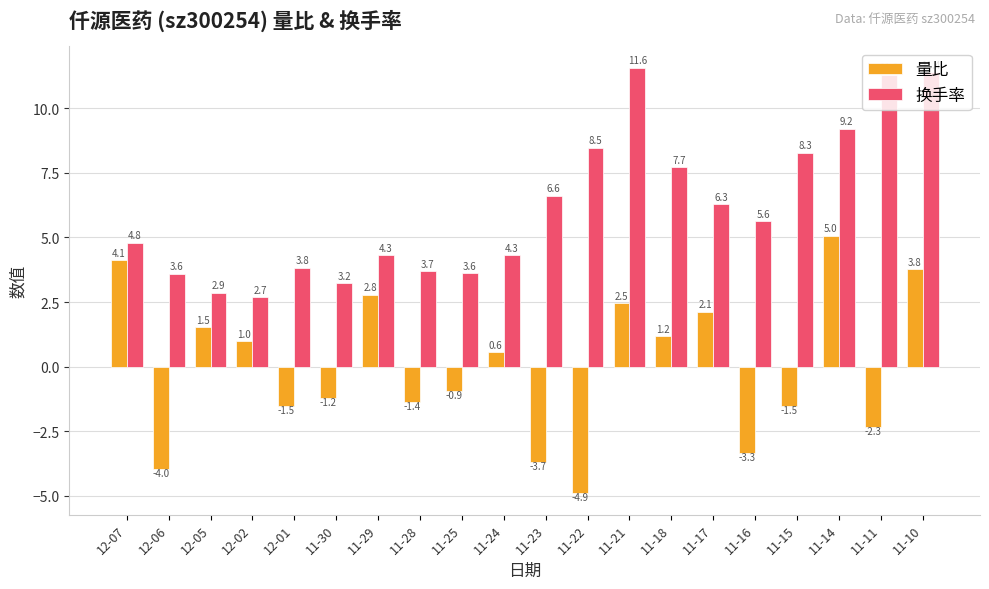

Rank the series at 11-25 from lowest to highest value.

量比, 换手率